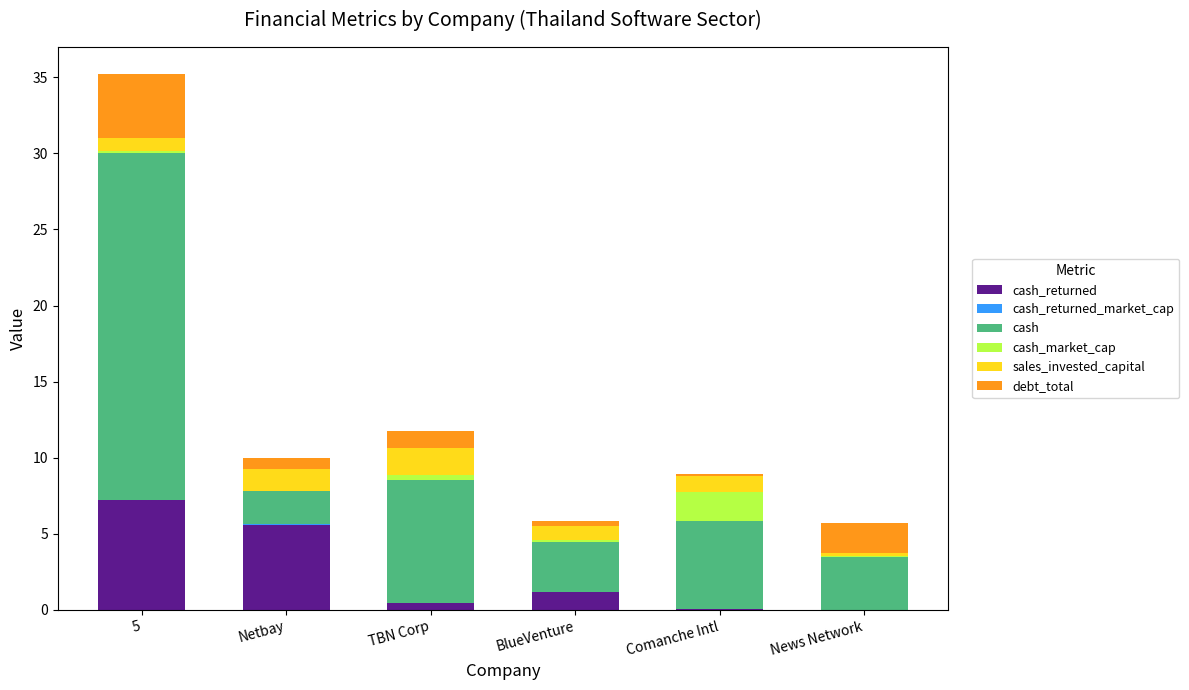

At which category is the sum across all series the highest?

5